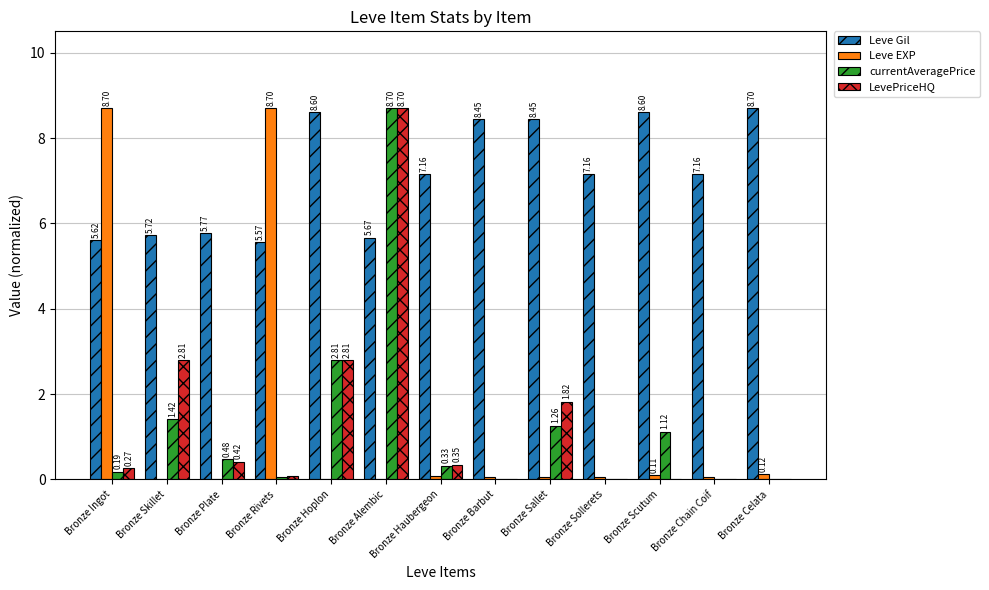

What is the approximate value of currentAveragePrice at Bronze Hoplon?

2.8